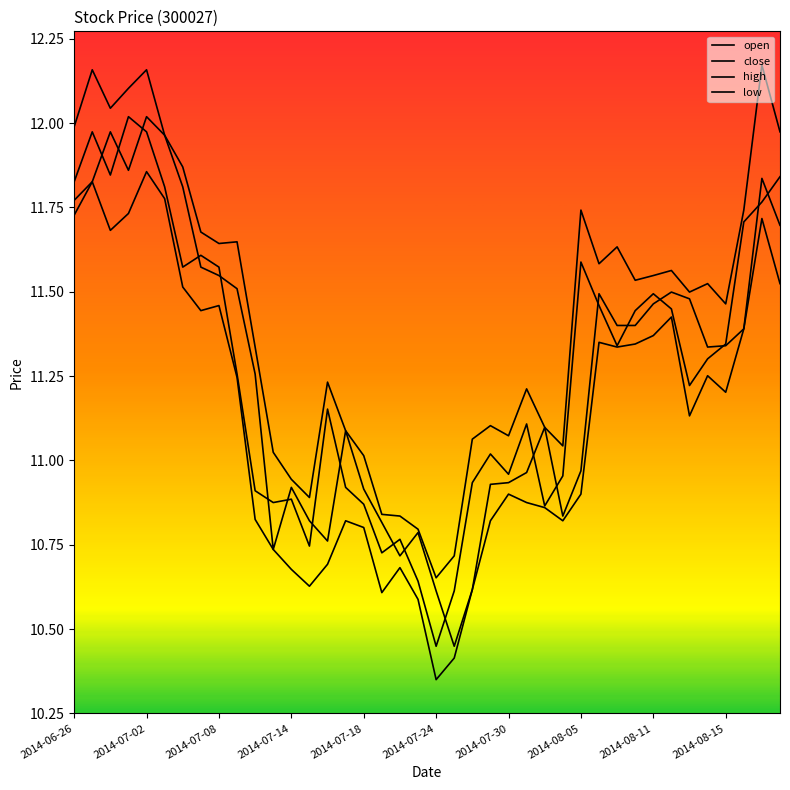

Rank the series by their maximum value, from lowest to highest.

low, open, close, high